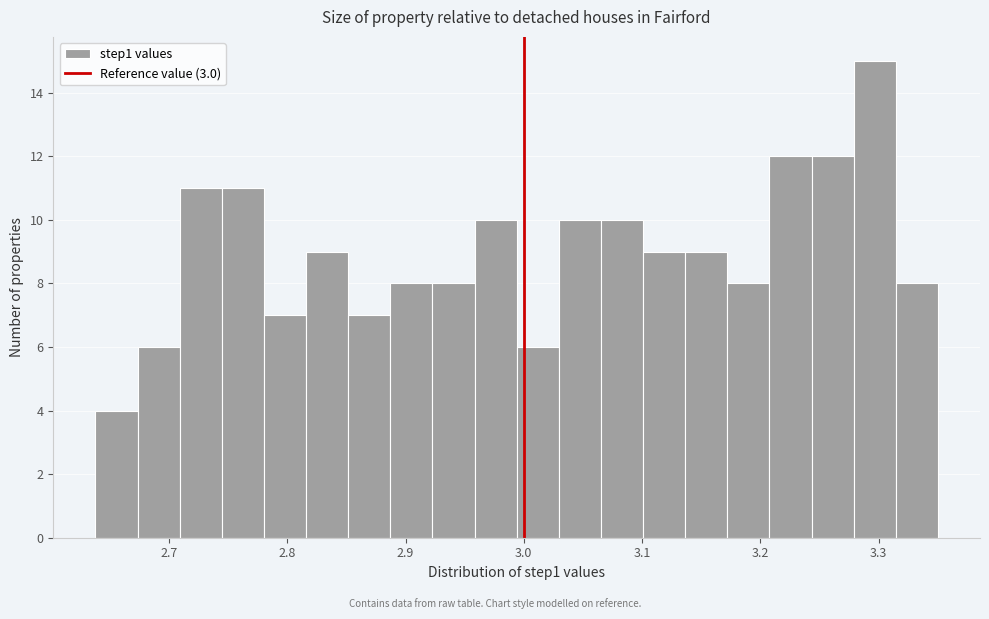

Read against the x-axis, roughly where is the centre of the tallest bar?

3.30